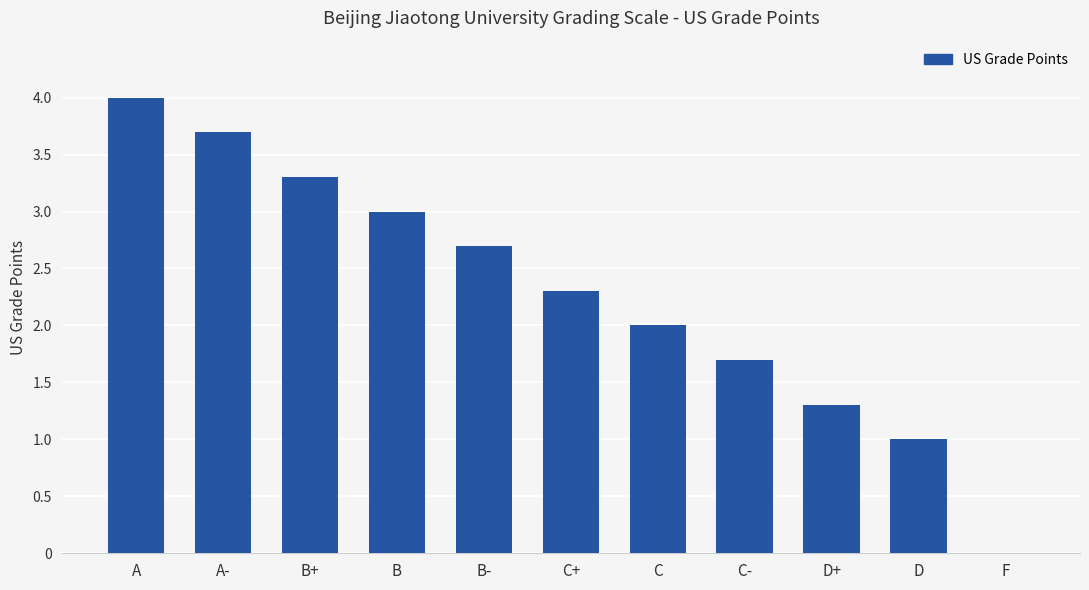

True or false: the data shows 2.0 at C.

True